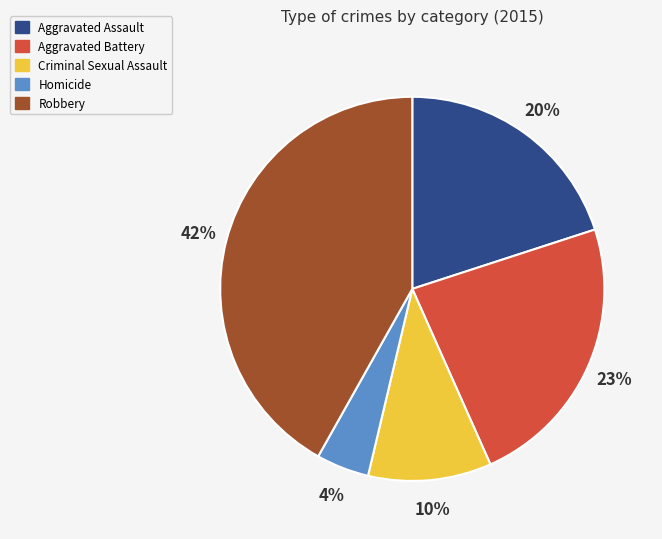

Combined, do Homicide and Criminal Sexual Assault account for over 50%?

No